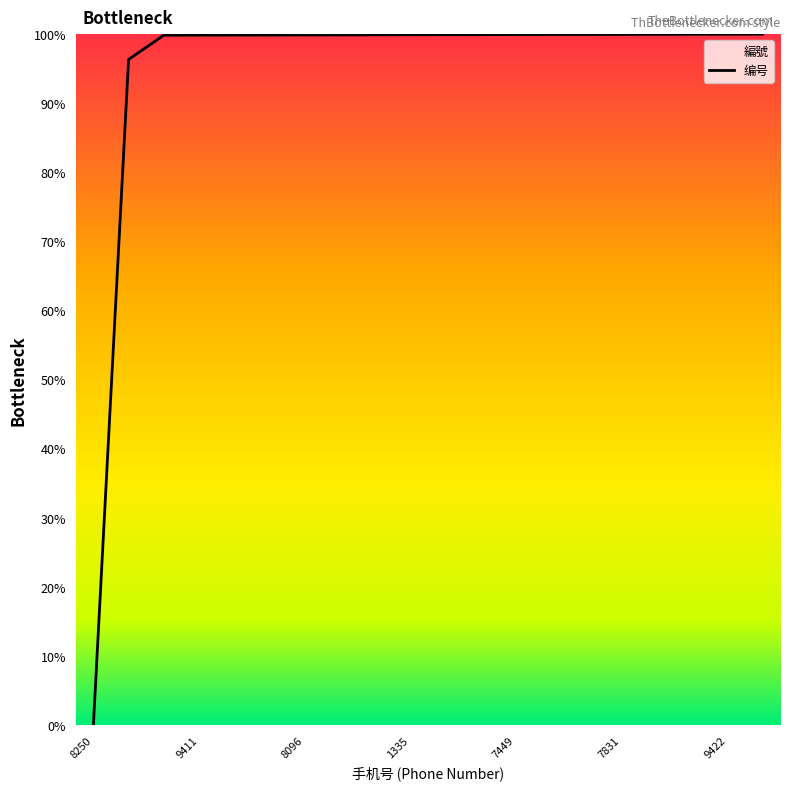

How many data points are less than 99?

2